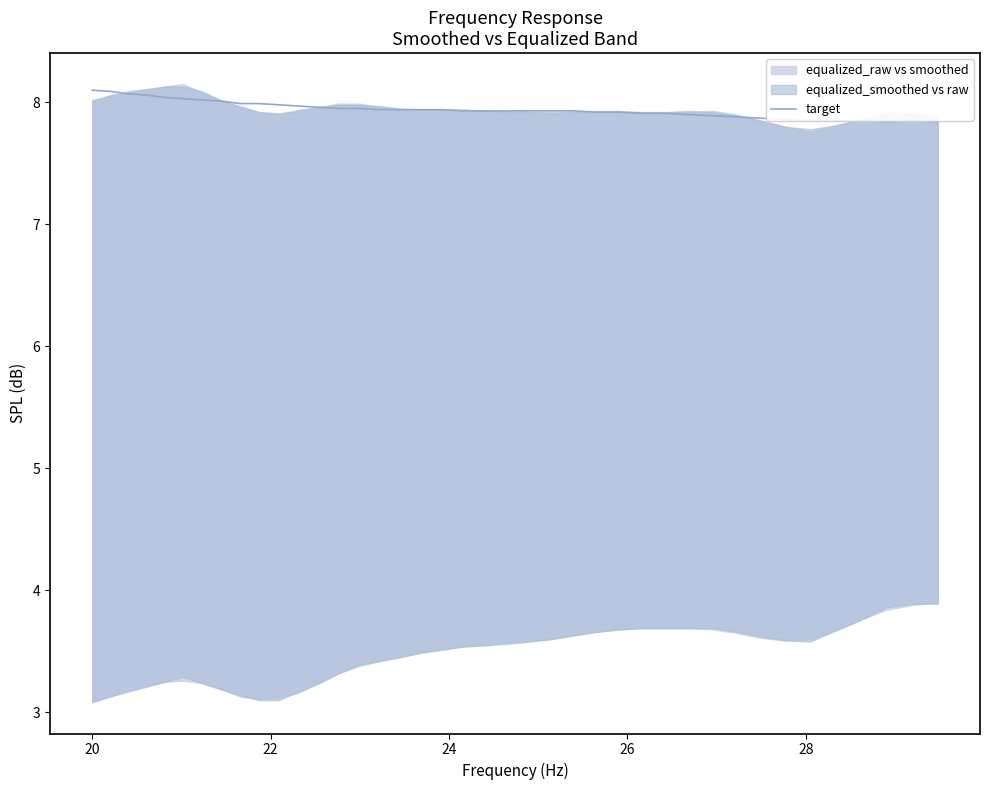

What is the minimum value for target?

7.8